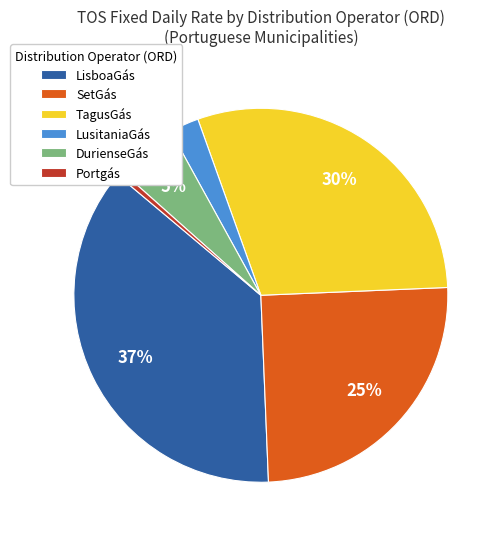

True or false: LusitaniaGás accounts for 3% of the total.

True